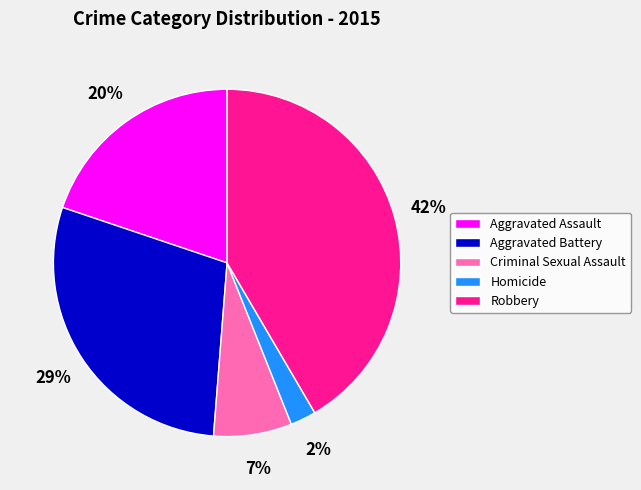

Is Aggravated Battery the majority of the pie?

No